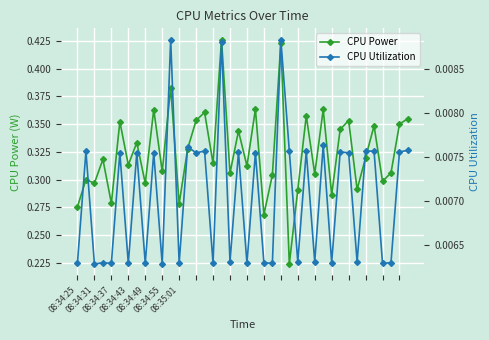

Which series has the largest total across all categories?

CPU Power